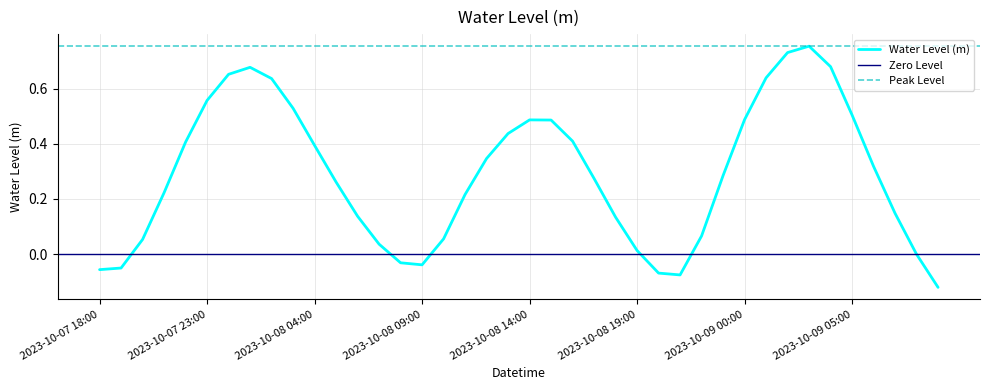

Which has a higher value, 2023-10-08 20:00 or 2023-10-08 11:00?

2023-10-08 11:00